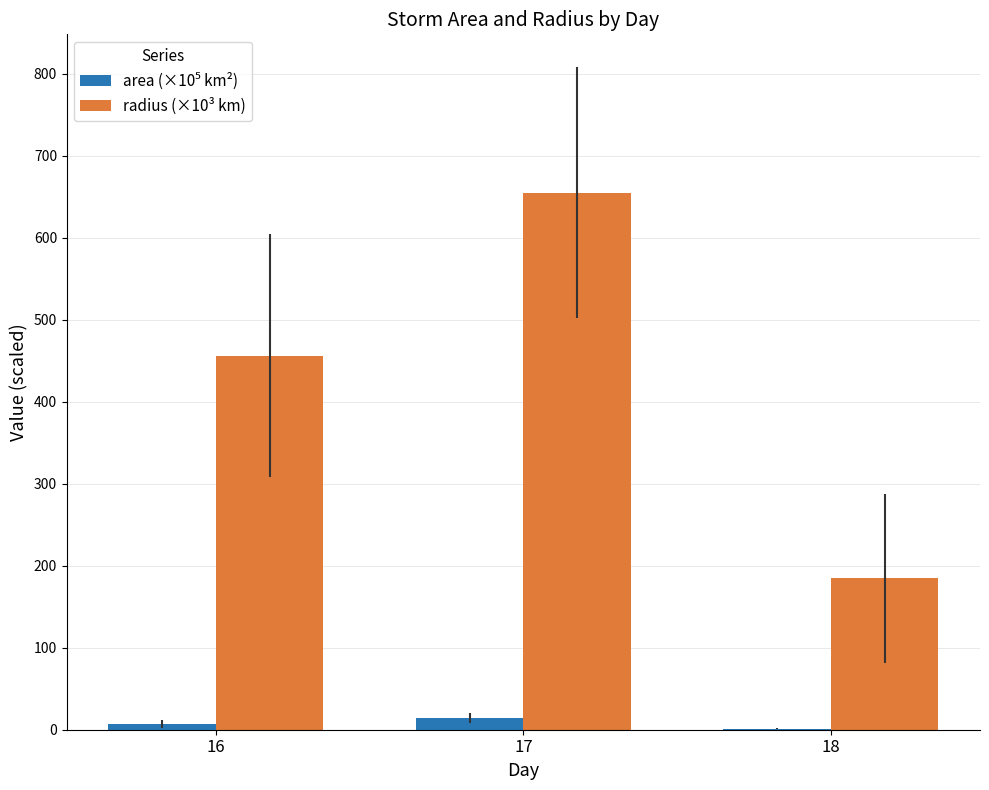

At which category is the sum across all series the highest?

17